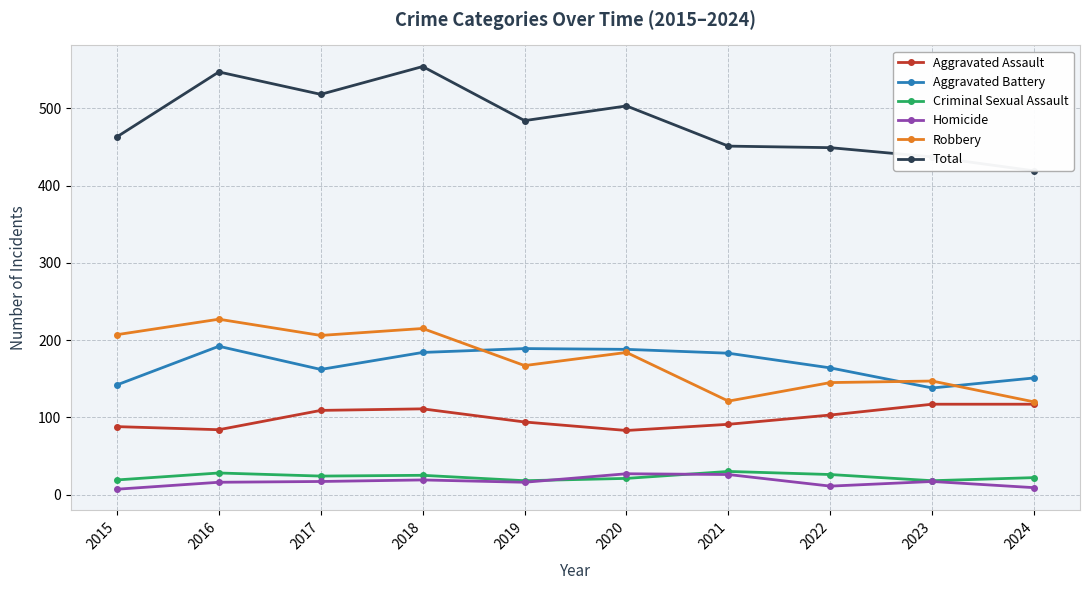

What is the approximate value of Robbery at 2022, to the nearest 50?

150